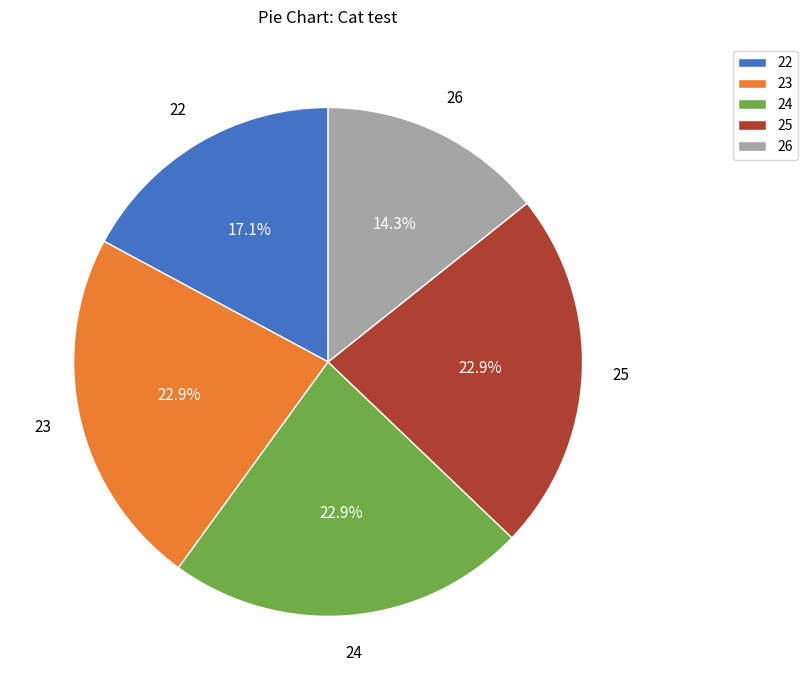

Approximately how many times larger is the value at 24 compared to 25?

1.0